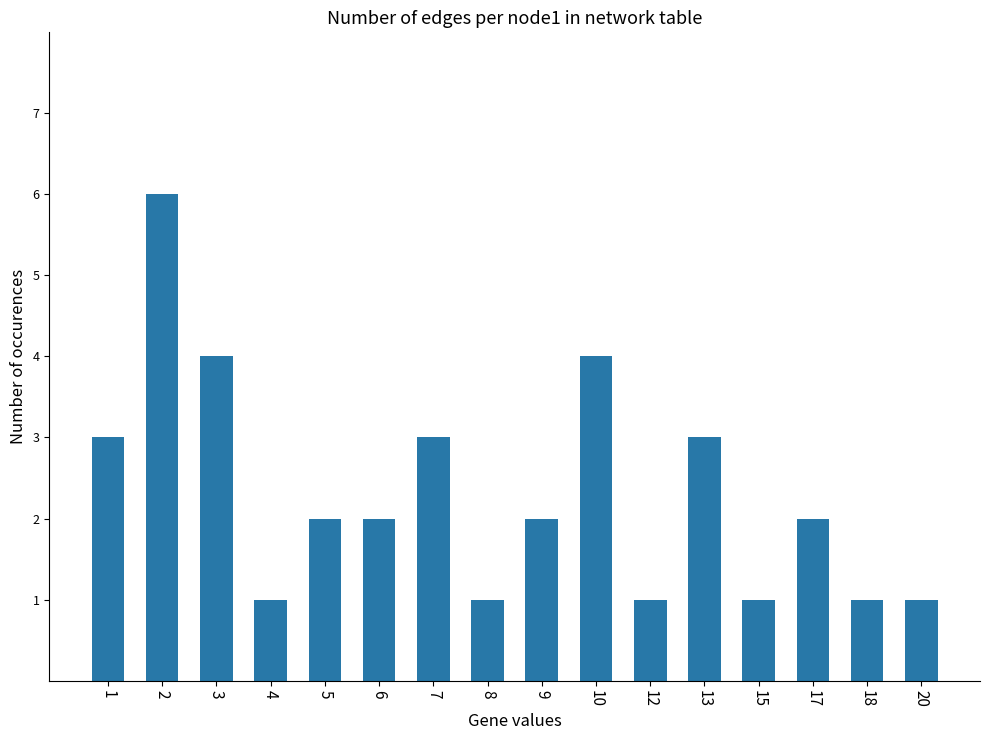

Count the values in the range 1 to 3.

13